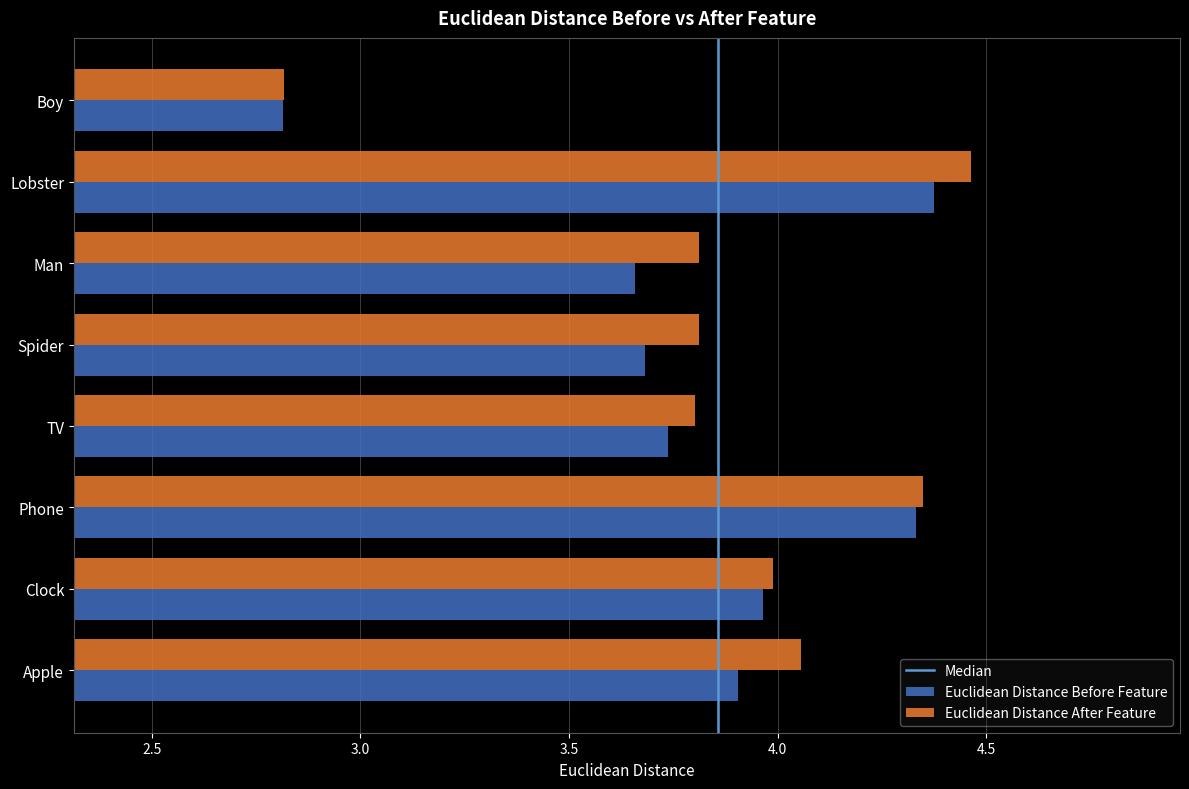

The value of Euclidean Distance Before Feature at TV is 5.4. True or false?

False